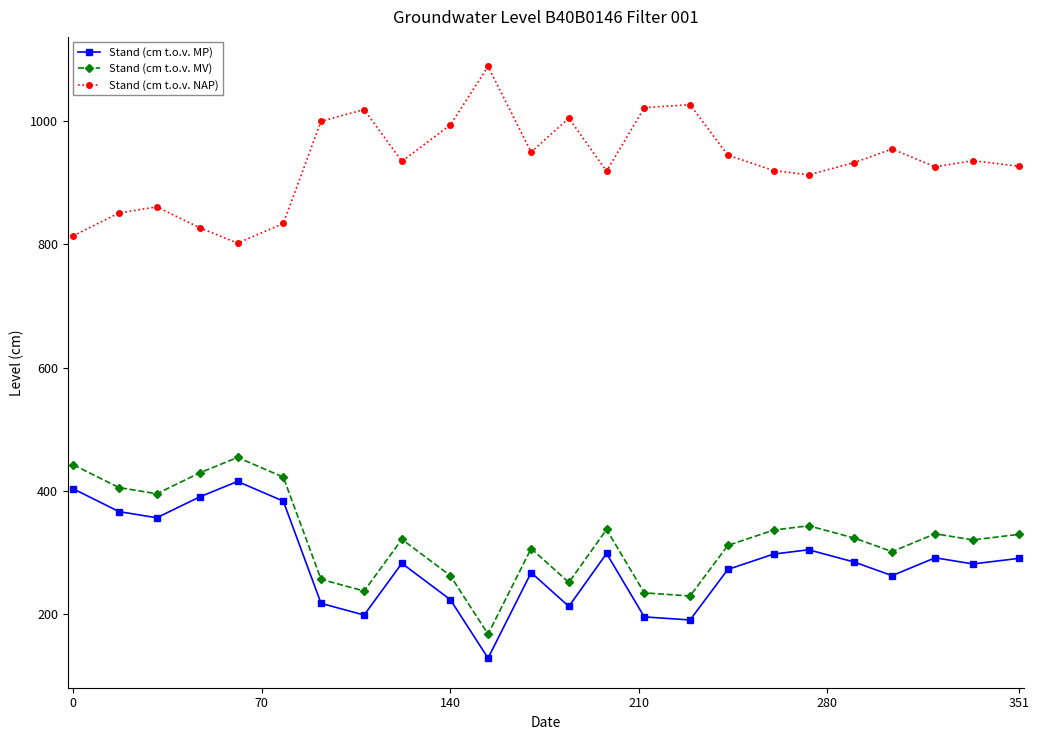

Which series has the largest total across all categories?

Stand (cm t.o.v. NAP)